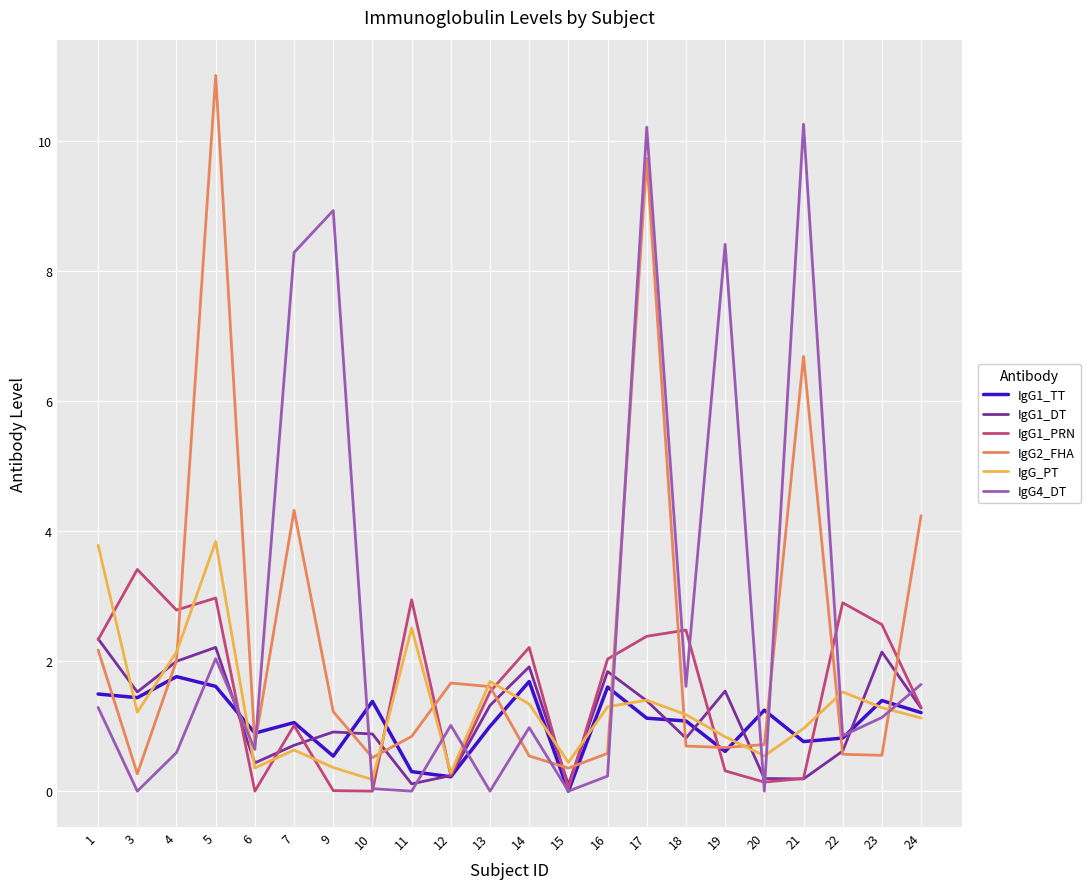

What is the maximum value for IgG1_DT?

2.3